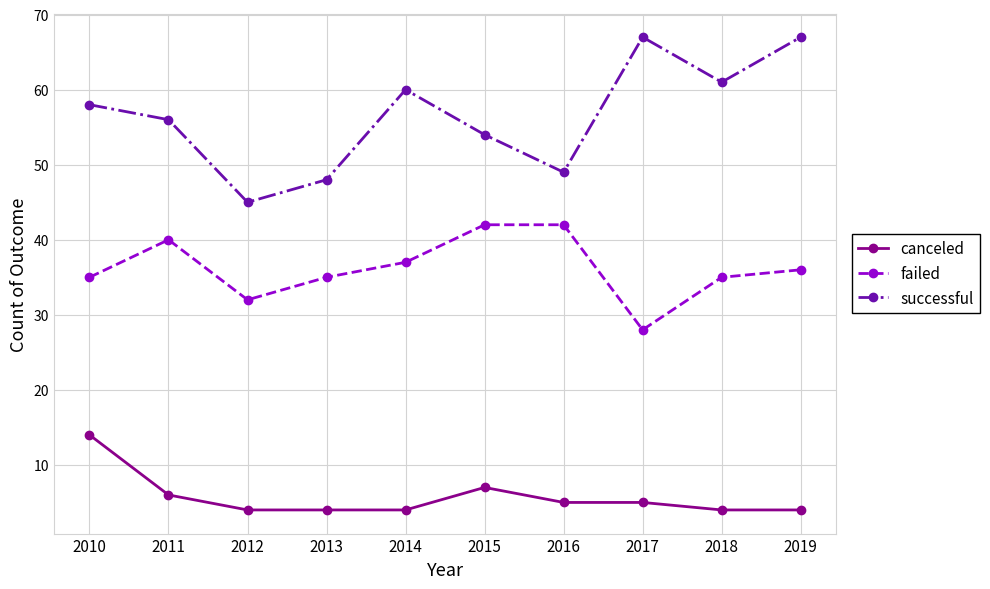

List the series in order of their peak value, highest first.

successful, failed, canceled